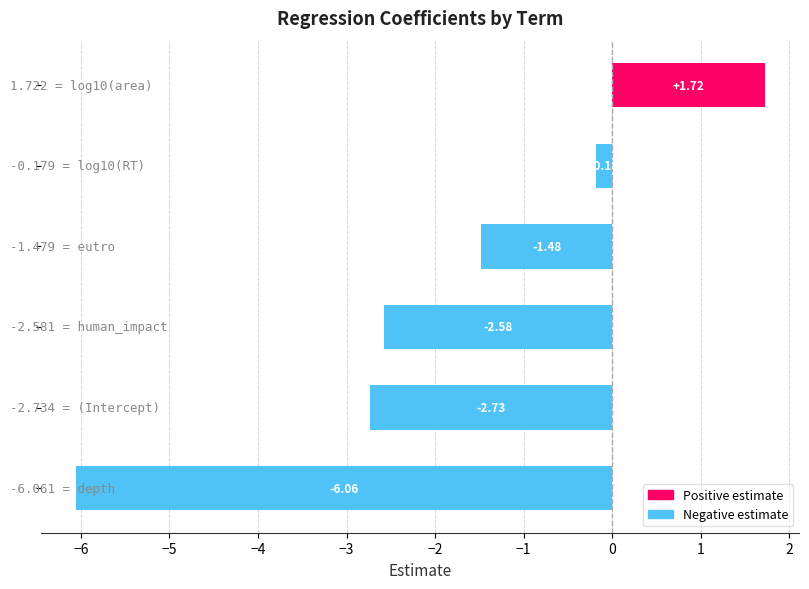

What is the average value?

-1.9